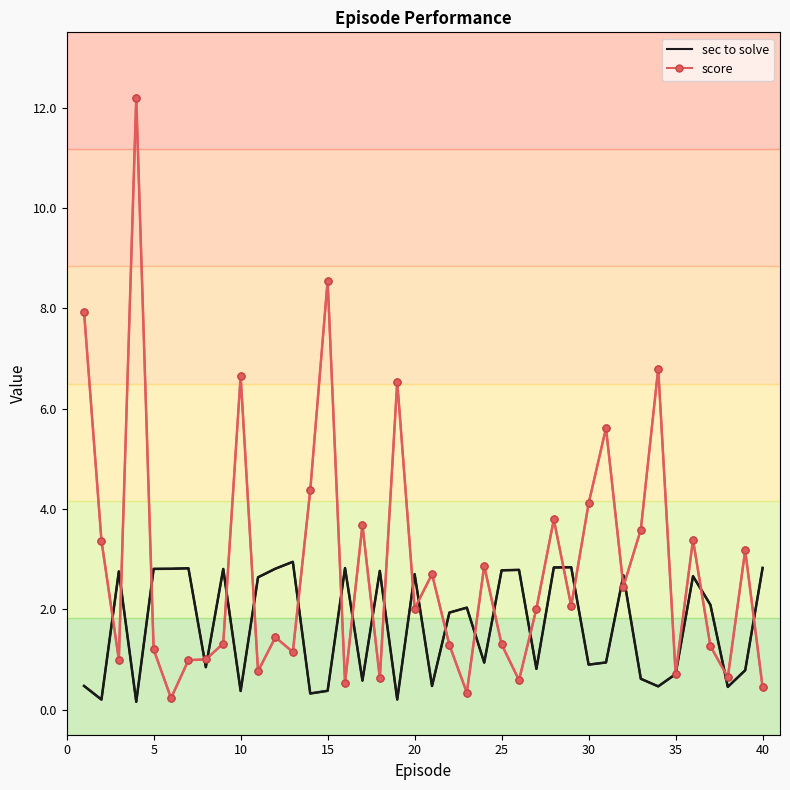

Which series has the largest total across all categories?

score